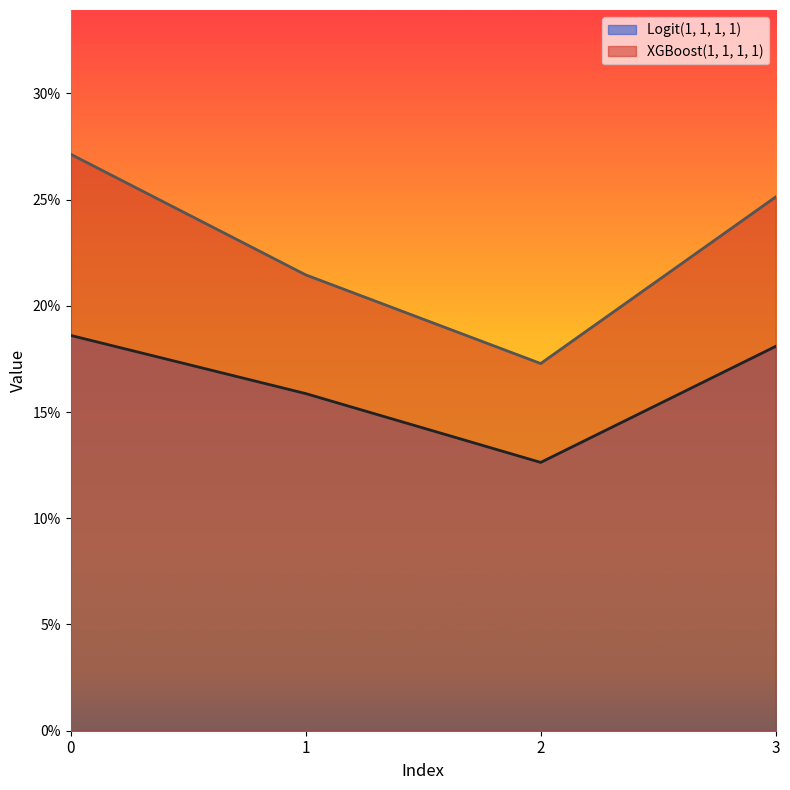

What is the spread (max minus min) of values at 3?

0.1